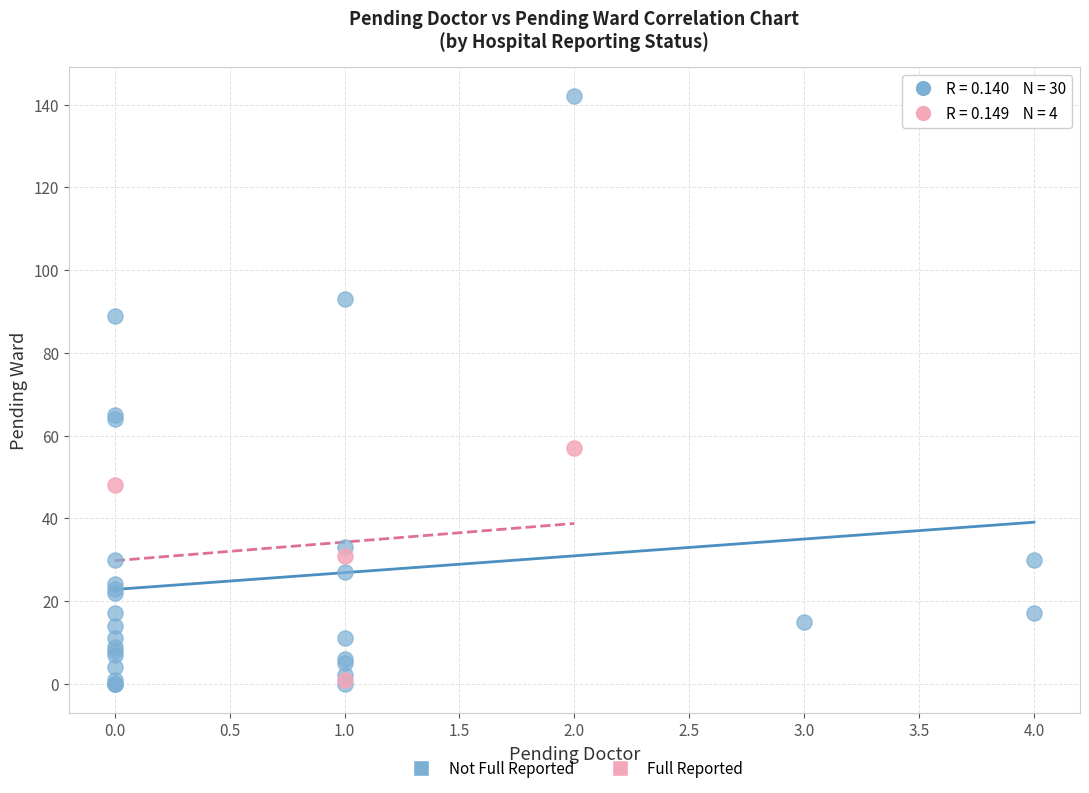

Which series has the widest spread of Y values?

Not Full Reported